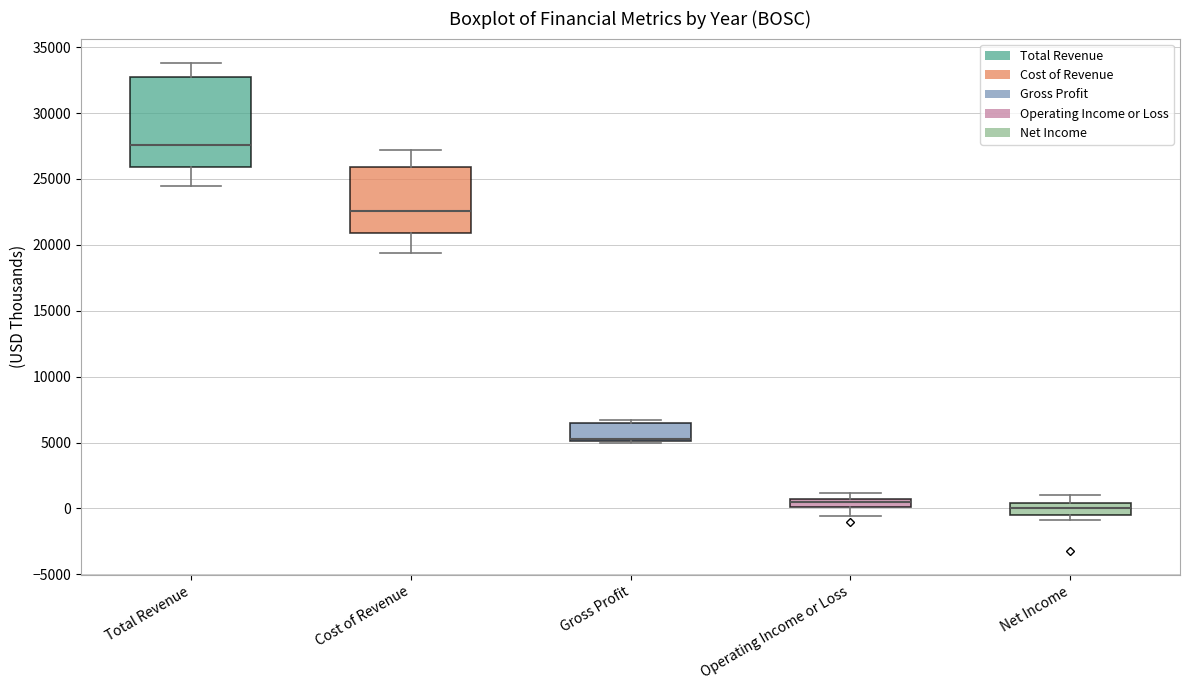

Which box has the lowest median line?

Net Income